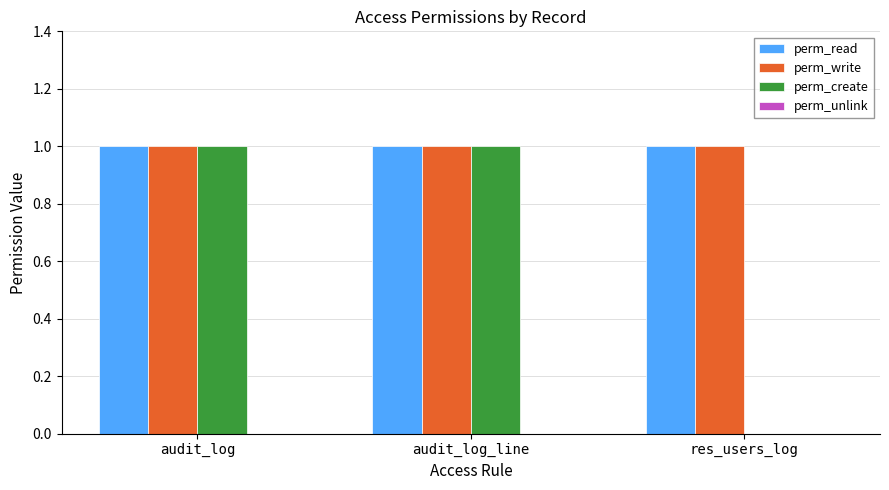

The perm_write series shows 2 at audit_log_line. True or false?

False